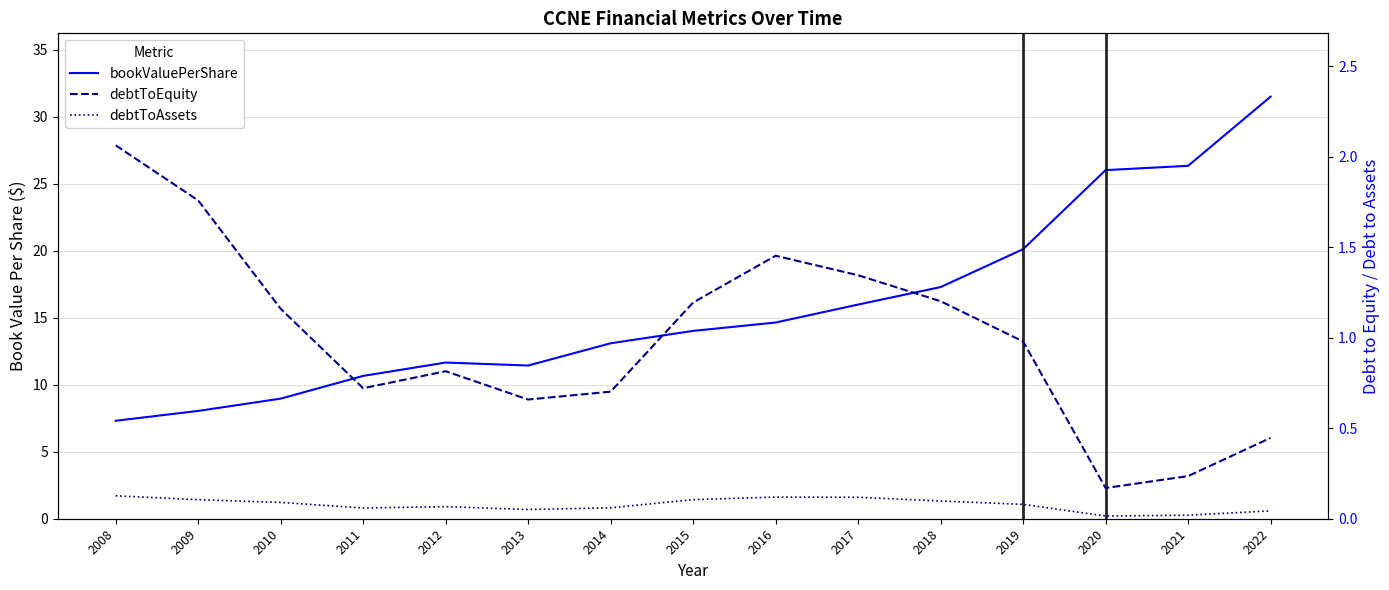

Does the chart display data point markers on the line(s)?

No